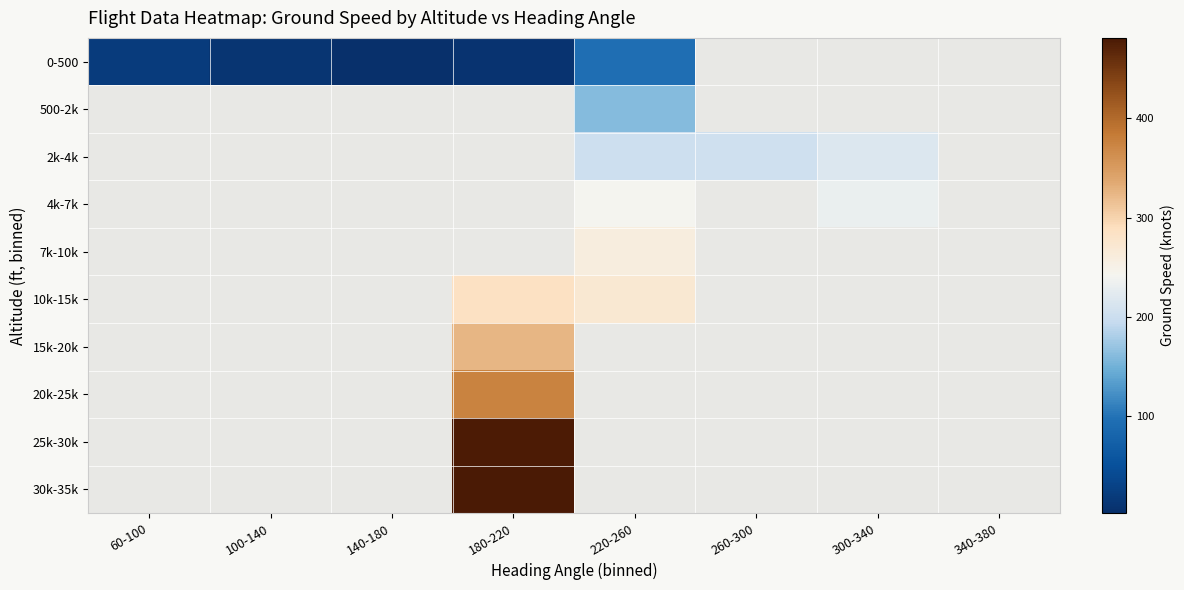

What is the smallest value displayed?

2.0